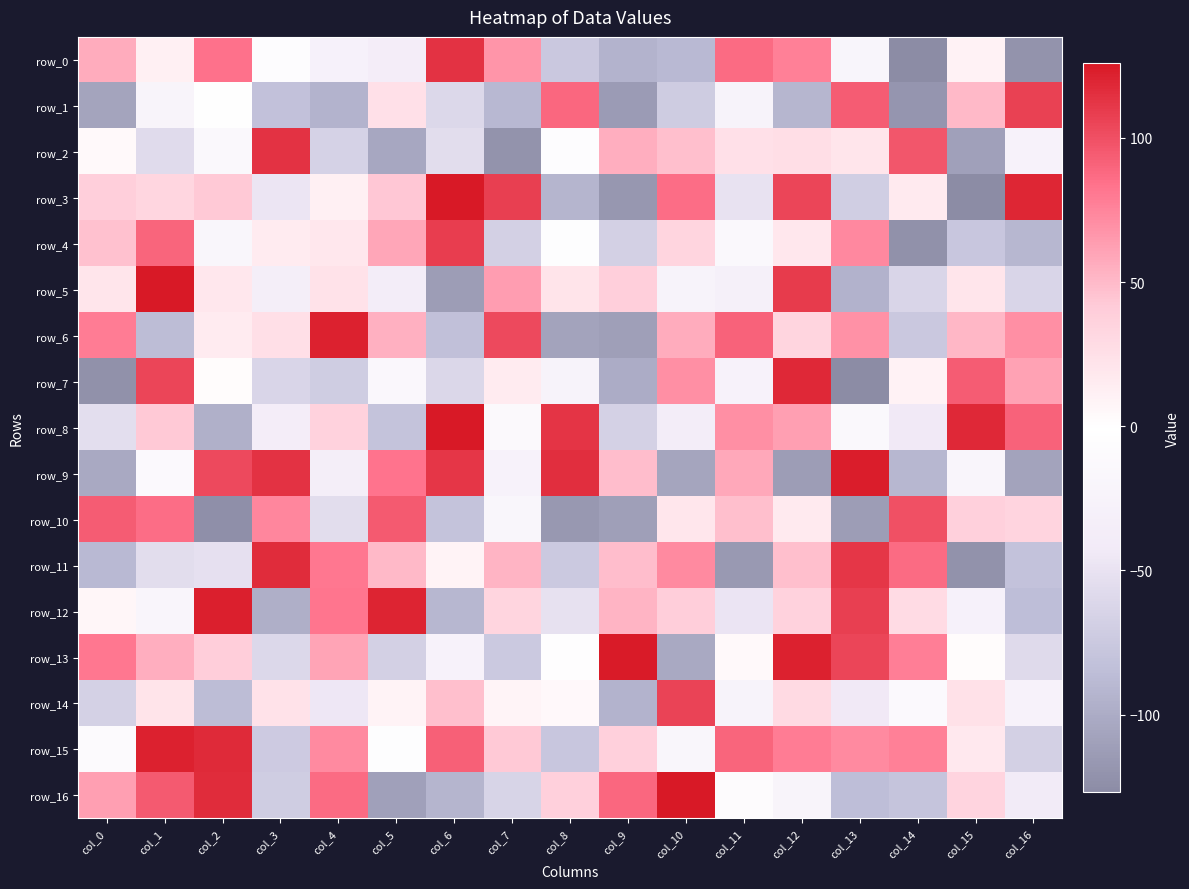

How many values in the row_1 series are below -60?

8